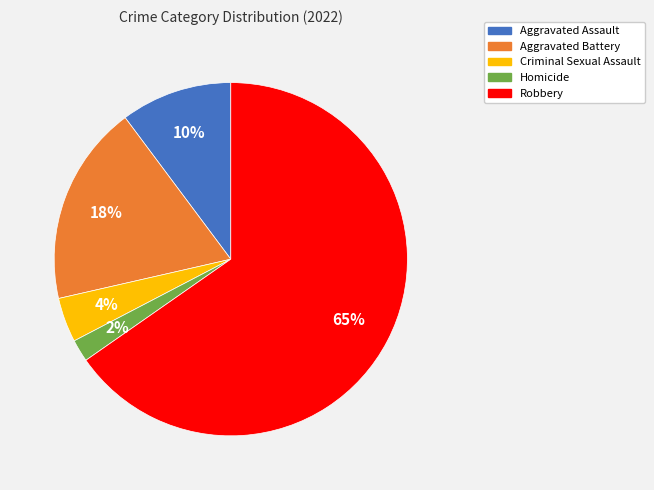

Is there any slice that represents more than half of the pie?

Yes